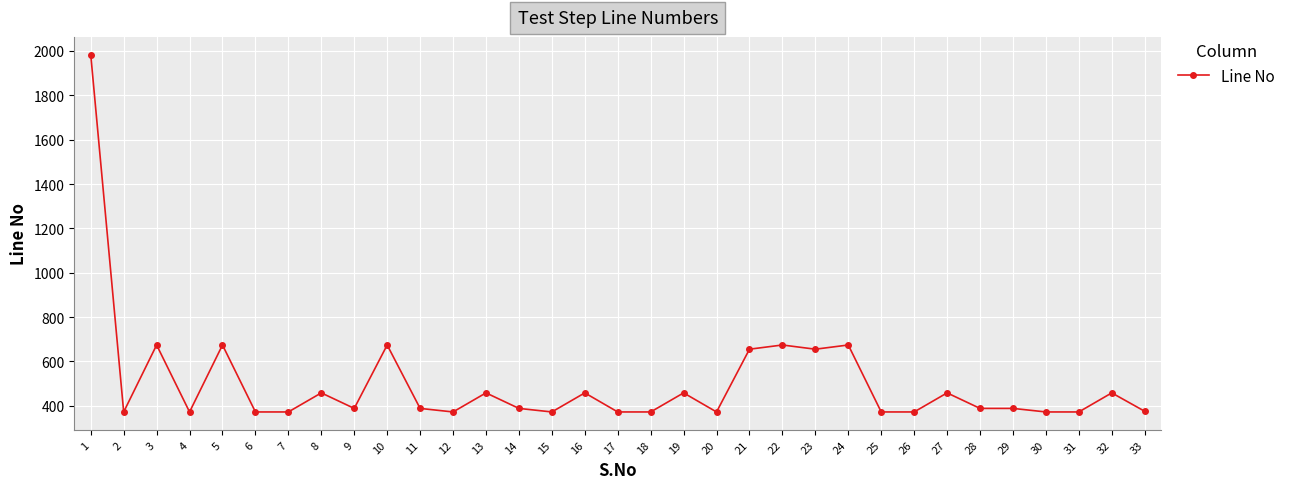

True or false: the data shows 790 at 8.

False